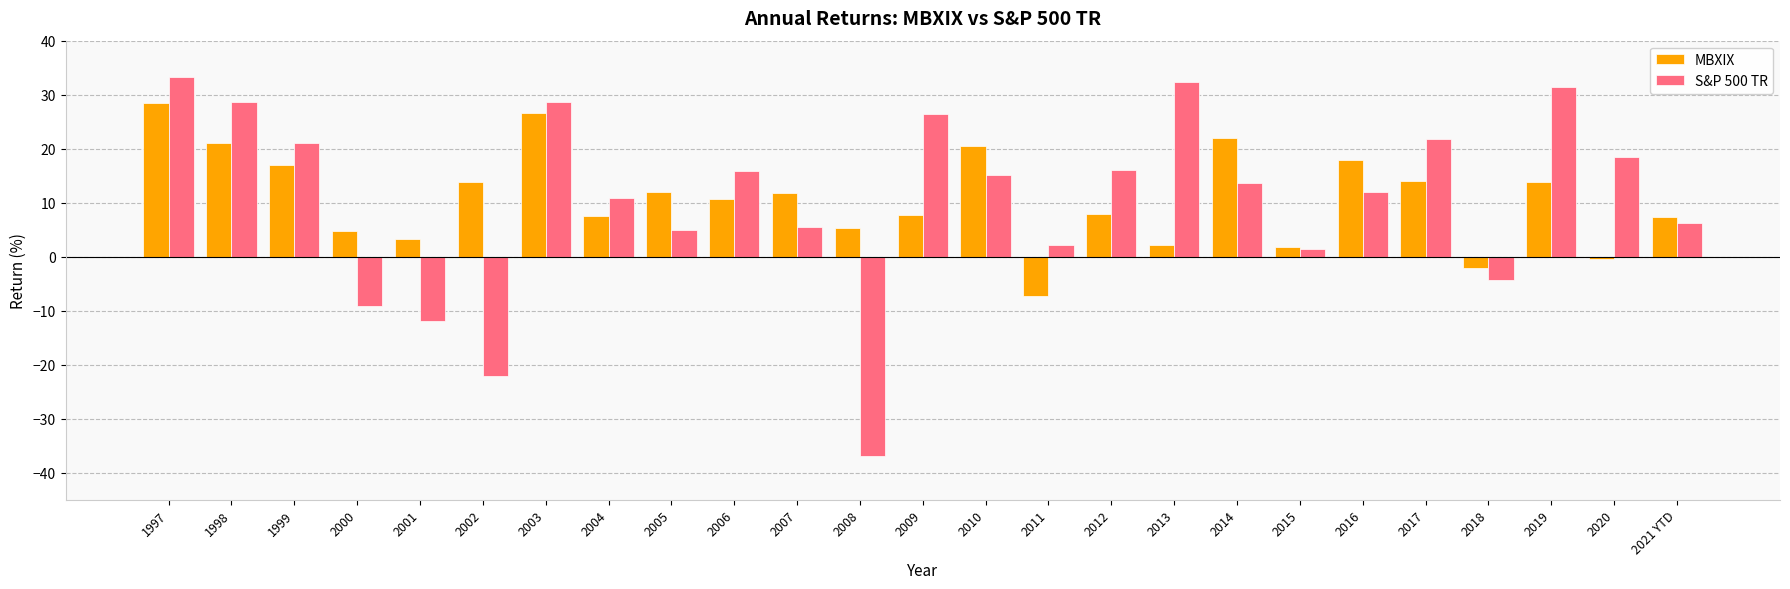

What is the maximum value for S&P 500 TR?

33.4